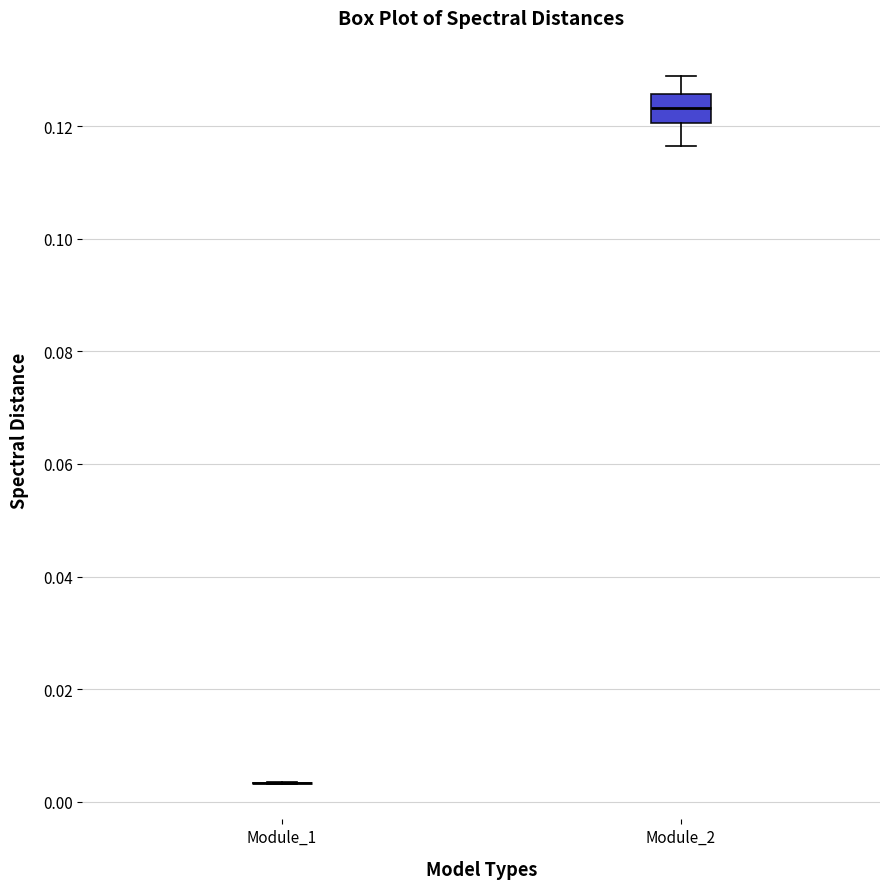

Reading left to right, transcribe this box plot: for each box, give where its median line is, the range the box spans, and where its two whiskers end, as read against the y-axis. The values are not printed on the chart, so give them approximately, as read against the axis.

Module_1: box collapsed to a line at 0.004, whiskers 0.004 to 0.004
Module_2: median 0.124, box 0.120 to 0.126, whiskers 0.116 to 0.128